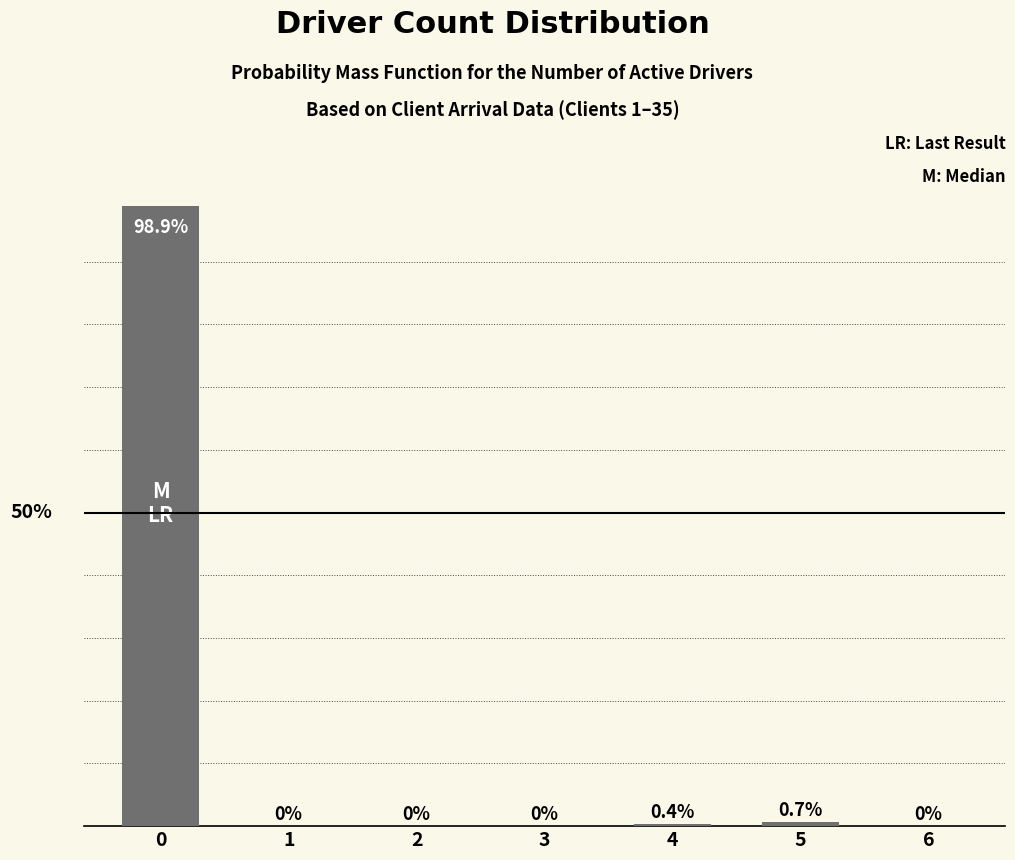

Rank the categories by value from lowest to highest.

1, 2, 3, 6, 4, 5, 0